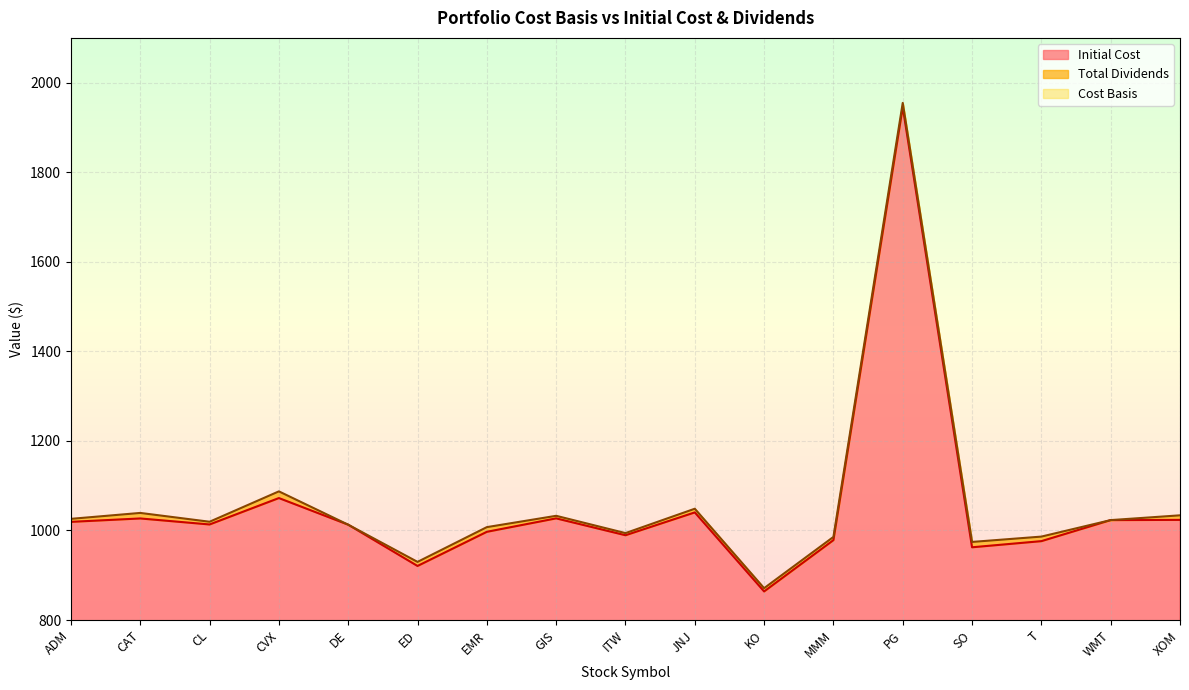

Reading right to left, list all the values displayed in this chart.

Cost Basis: 1033.9	1023.2	986.4	974.4	1954.8	985.6	871.2	1048.6	994.1	1032.8	1007.5	929.9	1012.9	1087.3	1019.5	1039.2	1026.0
Initial Cost: 1023.7	1023.2	976.2	962.5	1945.5	978.5	863.9	1040.4	989.4	1027.1	997.0	920.8	1012.9	1072.4	1013.4	1026.9	1019.3